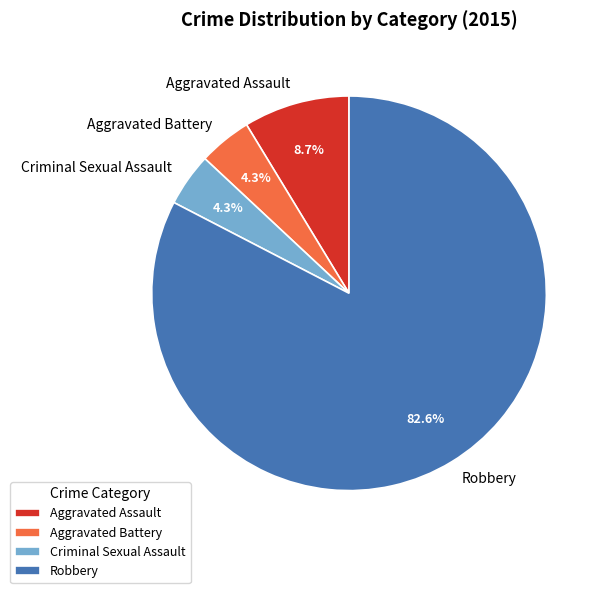

Which category has the biggest portion of the pie?

Robbery